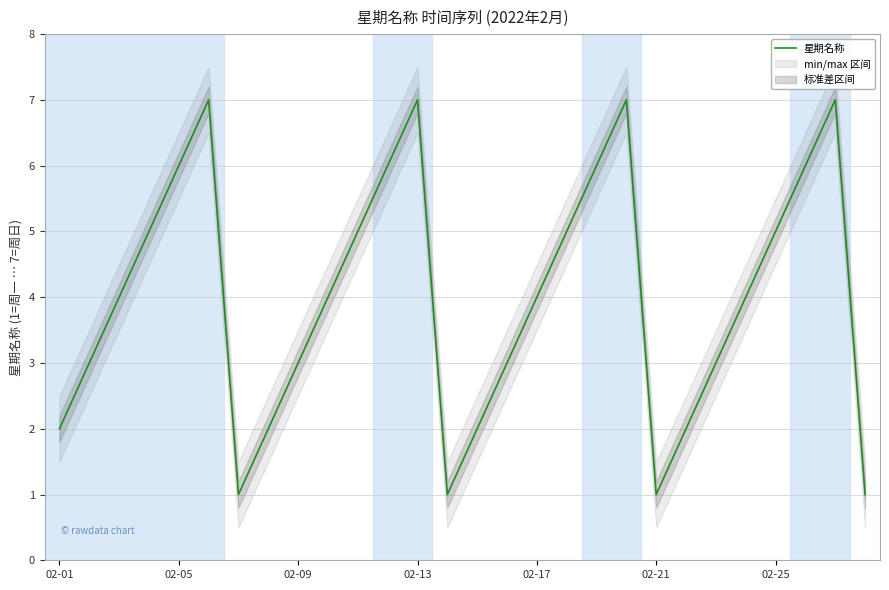

What is the sum of all values?

112